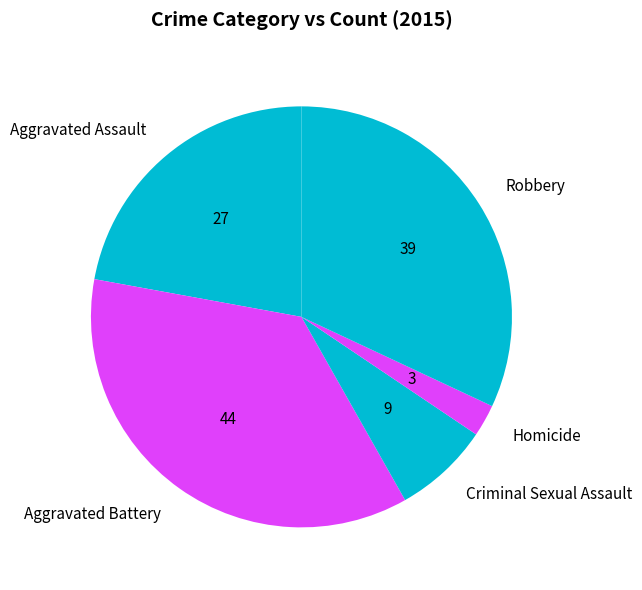

Does Robbery represent more than half of the total?

No